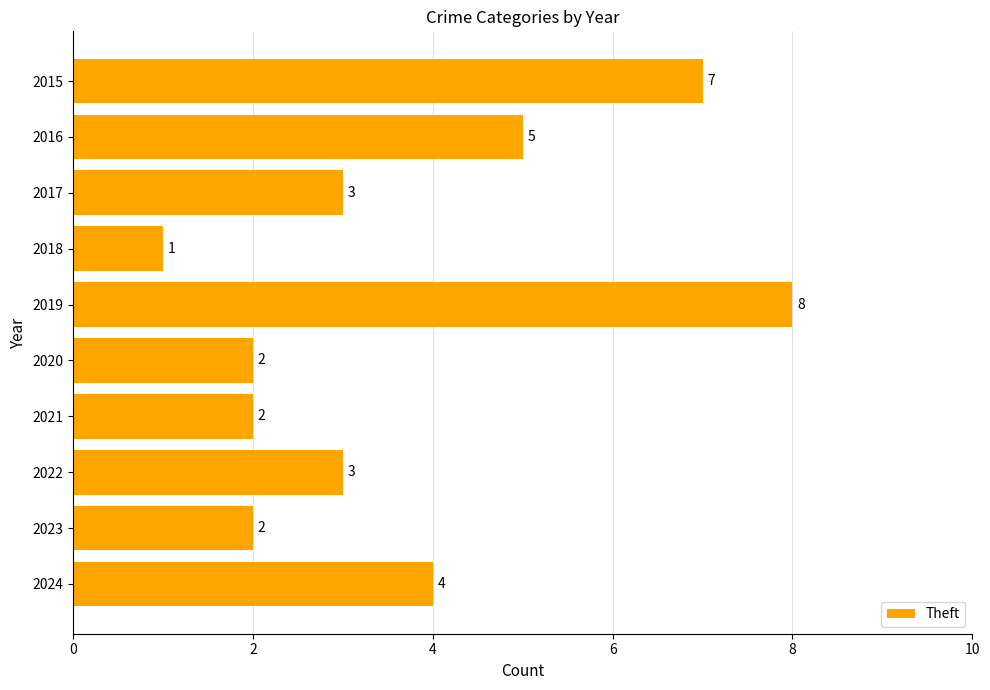

Reading bottom to top, transcribe all the data shown in this chart.

2024=4	2023=2	2022=3	2021=2	2020=2	2019=8	2018=1	2017=3	2016=5	2015=7